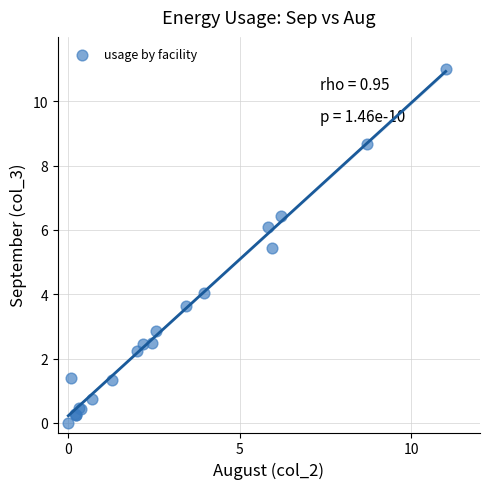

What Y value in the scatter plot is closest to 5?

5.4